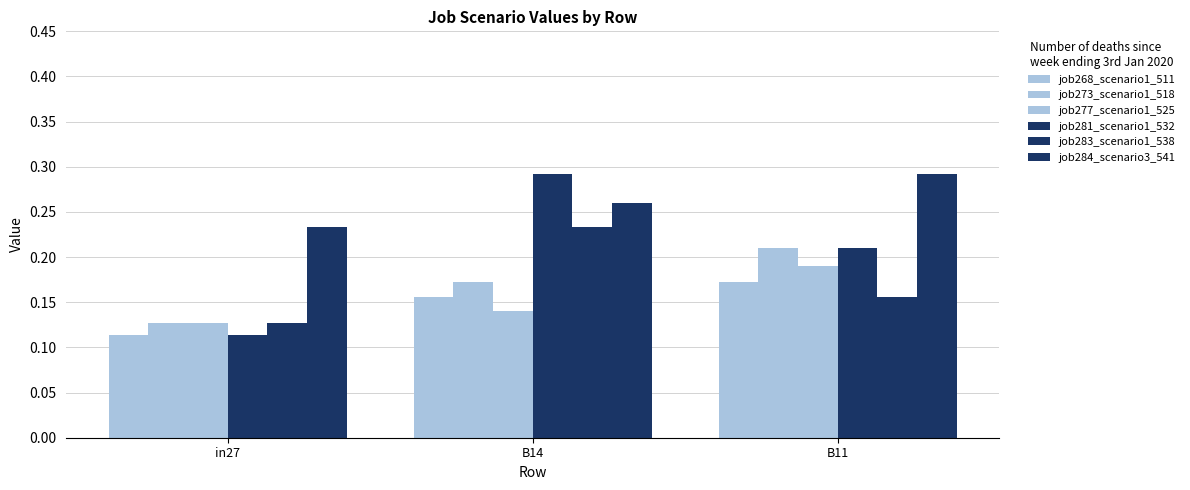

Reading left to right, what are all the values shown in this chart?

job268_scenario1_511: 0.1	0.2	0.2
job273_scenario1_518: 0.1	0.2	0.2
job277_scenario1_525: 0.1	0.1	0.2
job281_scenario1_532: 0.1	0.3	0.2
job283_scenario1_538: 0.1	0.2	0.2
job284_scenario3_541: 0.2	0.3	0.3